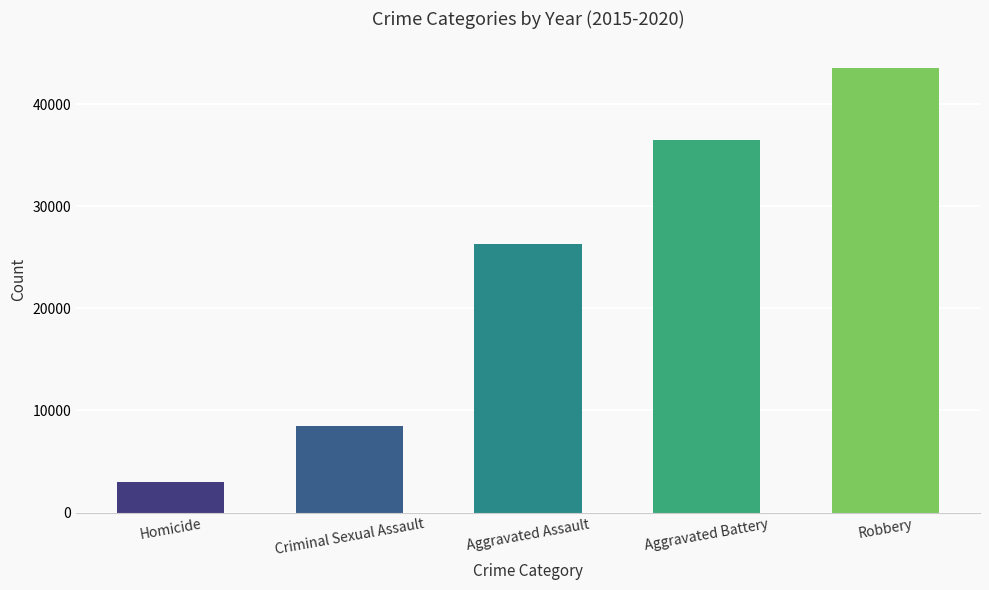

What is the value of the 1st bar from the left?

2970